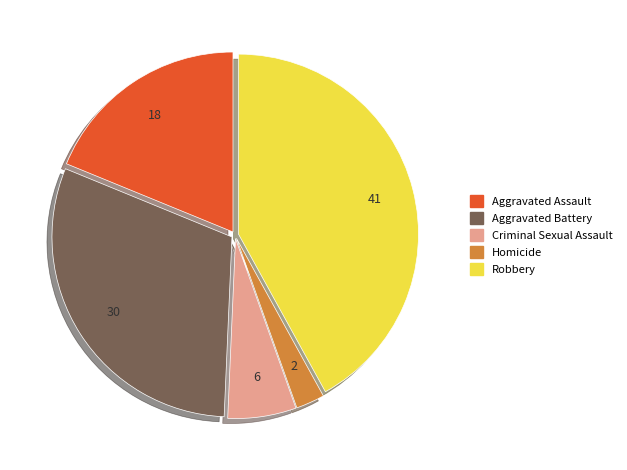

Which slice is the smallest?

Homicide